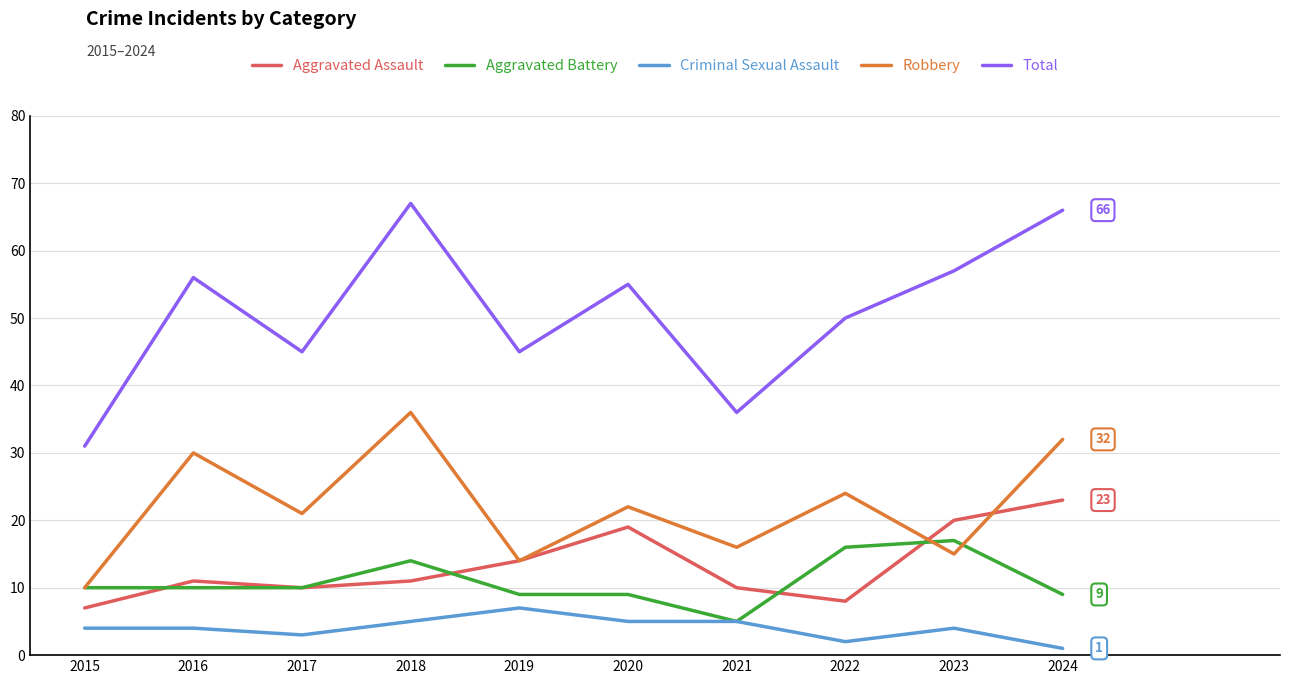

The Aggravated Battery series shows 10 at 2016. True or false?

True